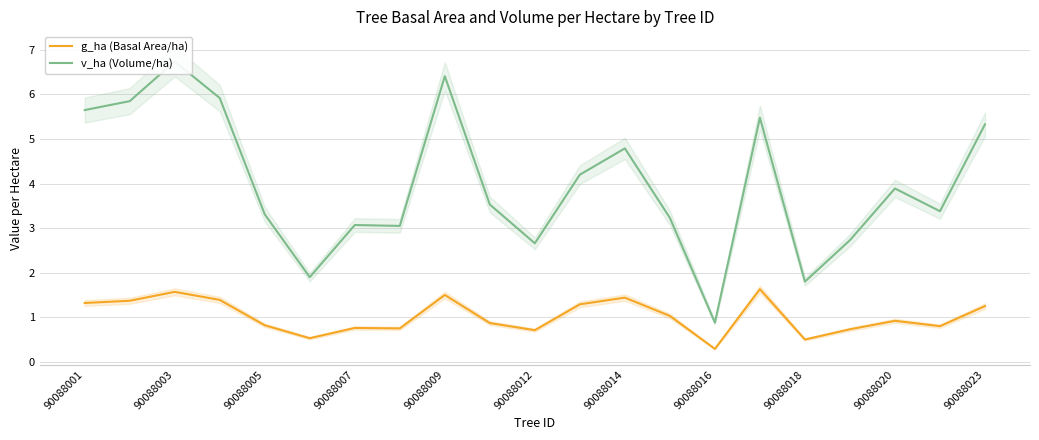

True or false: g_ha (Basal Area/ha) and v_ha (Volume/ha) intersect in this chart.

False